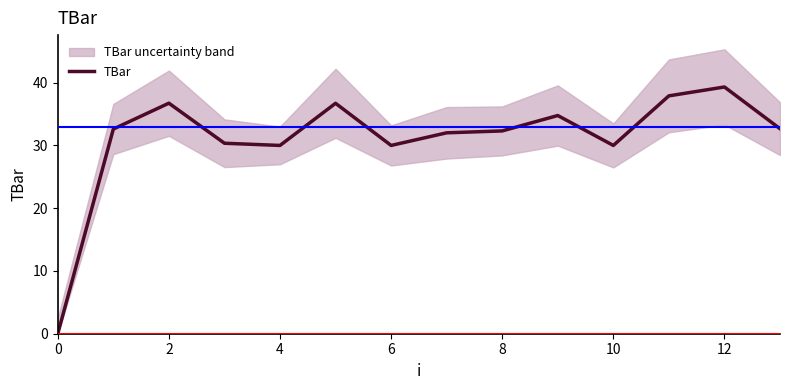

Reading left to right, transcribe all the data shown in this chart.

0.0	32.6	36.7	30.3	30.0	36.7	30.0	32.0	32.3	34.8	30.0	37.9	39.3	32.7